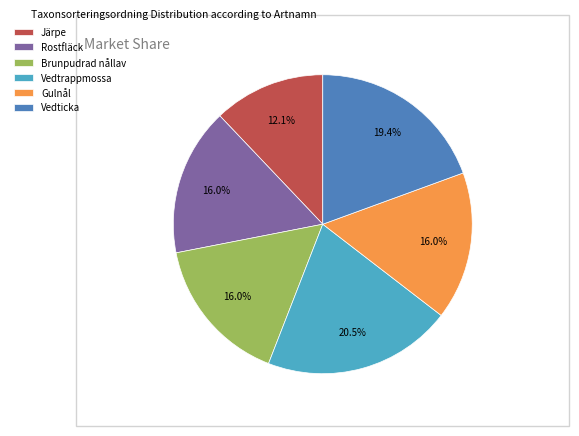

Is the sum of Gulnål and Vedticka greater than half?

No